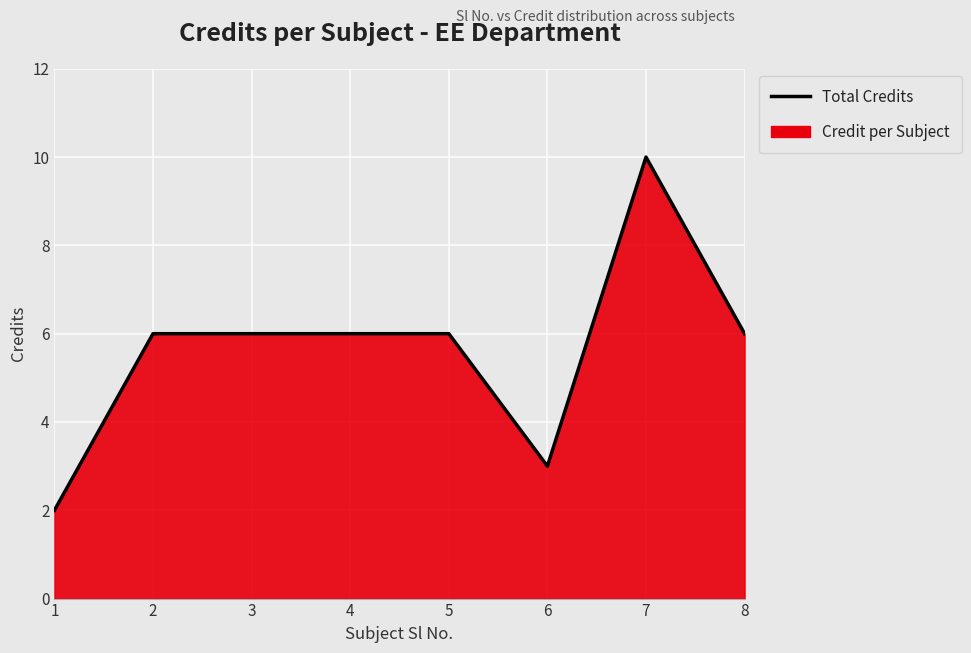

True or false: the data has more than 0 interior local peaks.

True